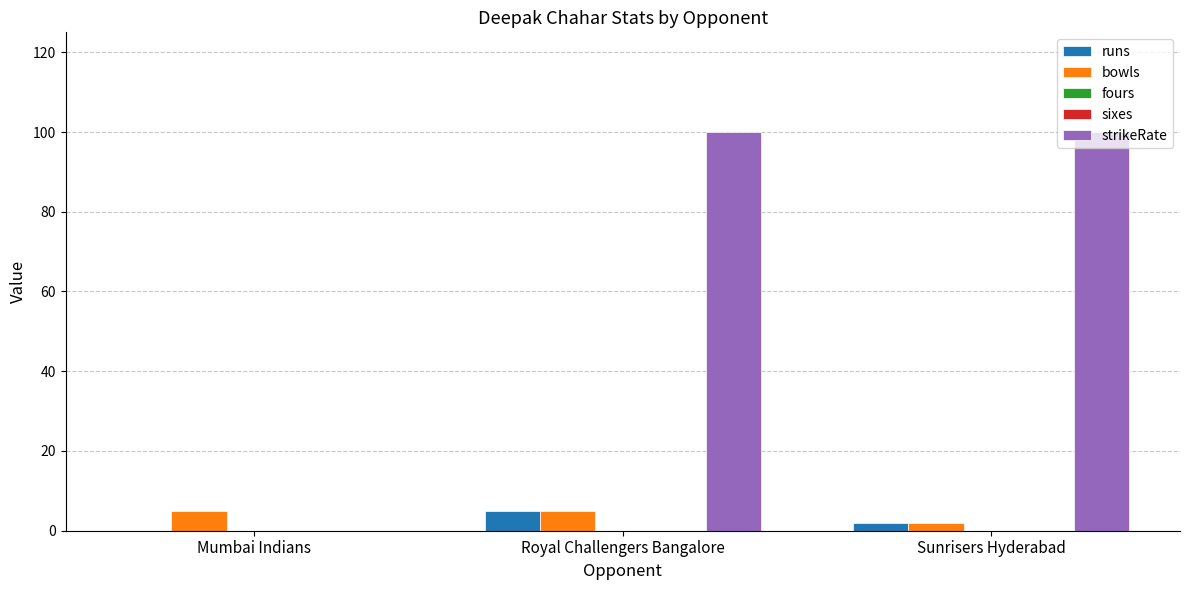

Reading right to left, list all the values displayed in this chart.

runs: 2	5	0
bowls: 2	5	5
fours: 0	0	0
sixes: 0	0	0
strikeRate: 100	100	0